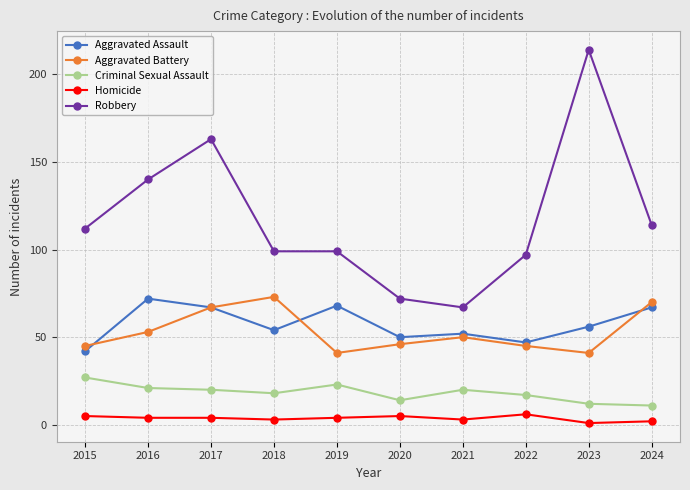

True or false: Robbery has a value of 221 at 2017.

False